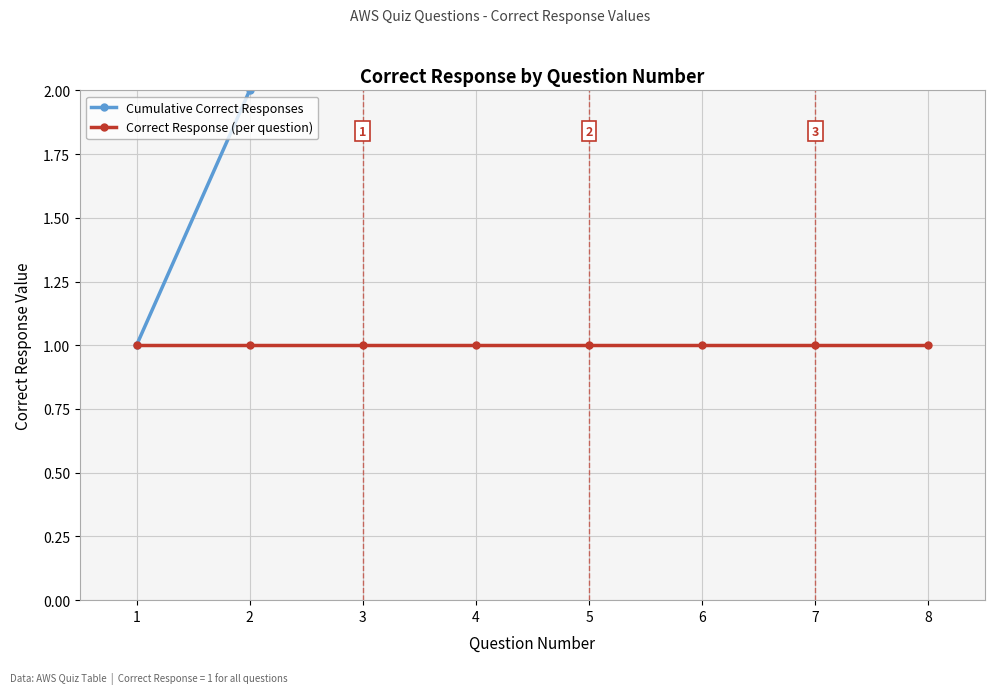

At which category is the sum across all series the highest?

8